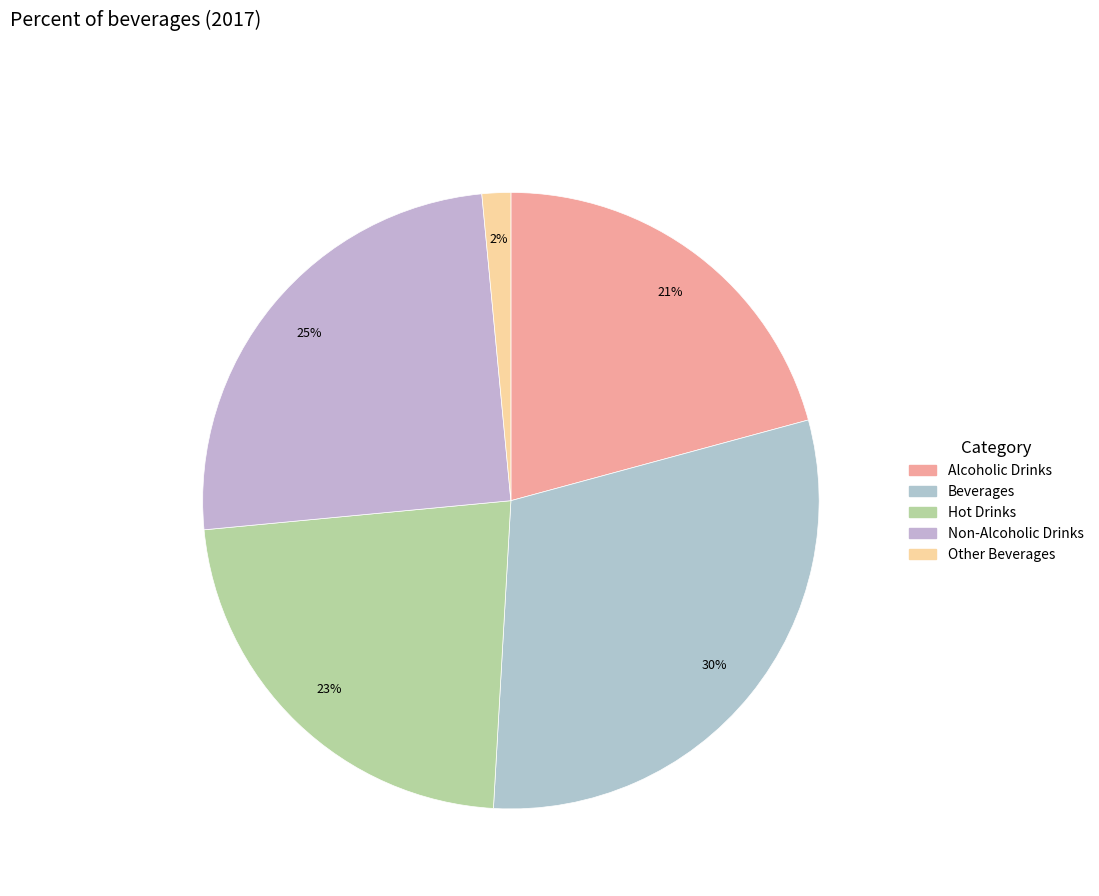

To the nearest percent, what percentage of the pie is Alcoholic Drinks?

21%